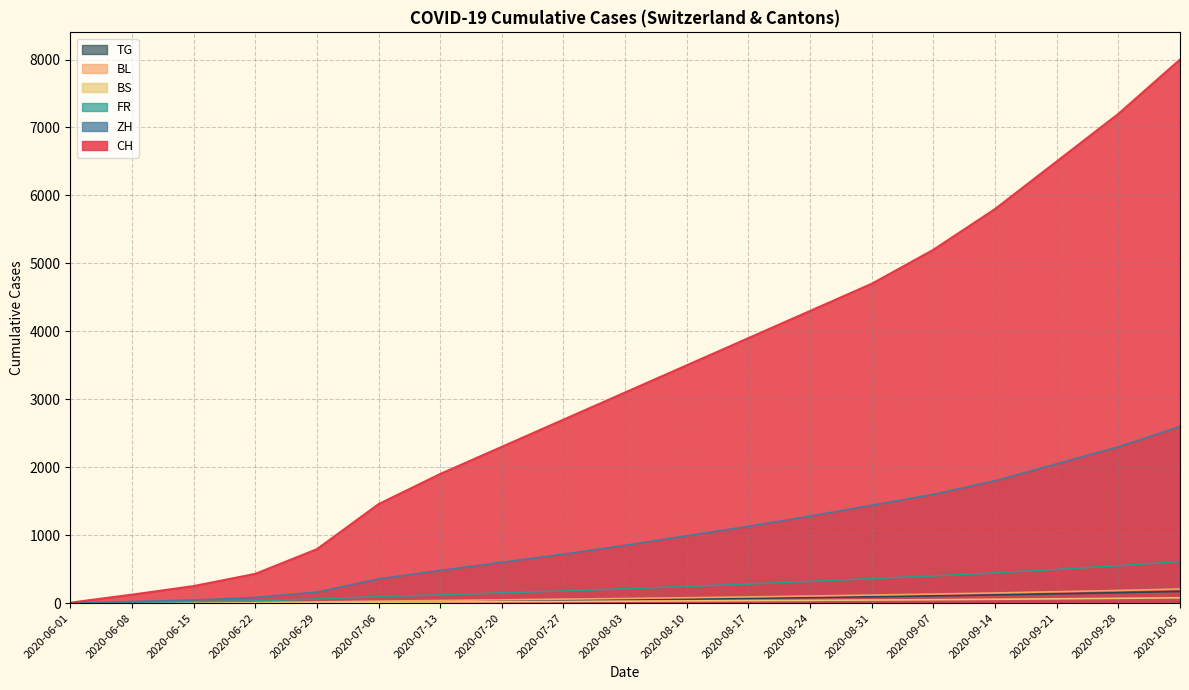

What is the difference between the maximum and minimum values in the BL series?

206